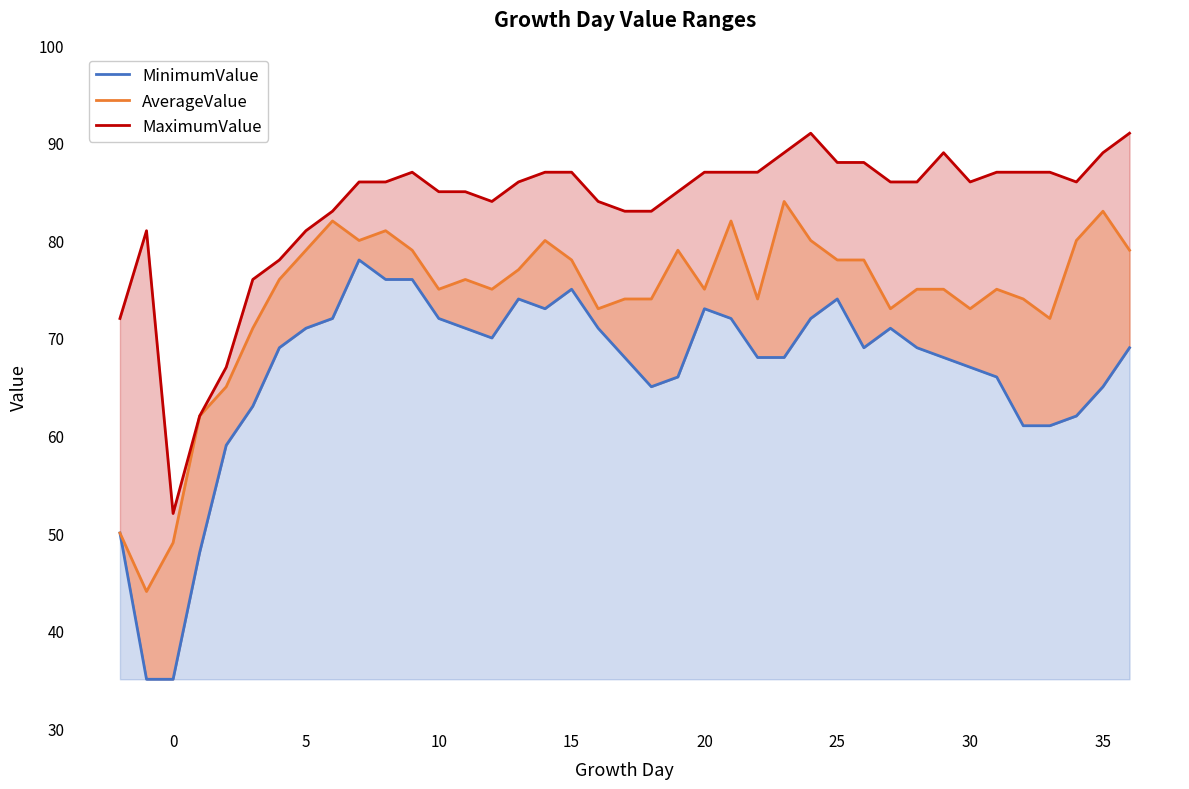

True or false: MaximumValue and MinimumValue cross at least once.

False